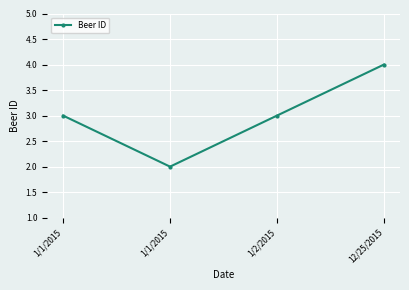

At which category does the chart reach its minimum across all series?

1/1/2015